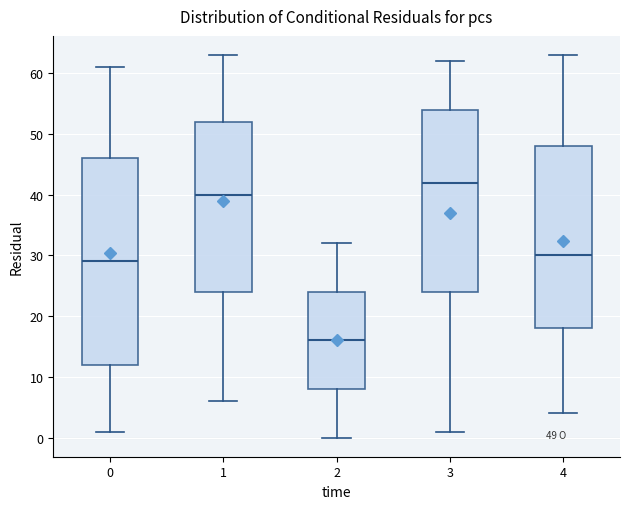

Which box has the lowest median line?

2